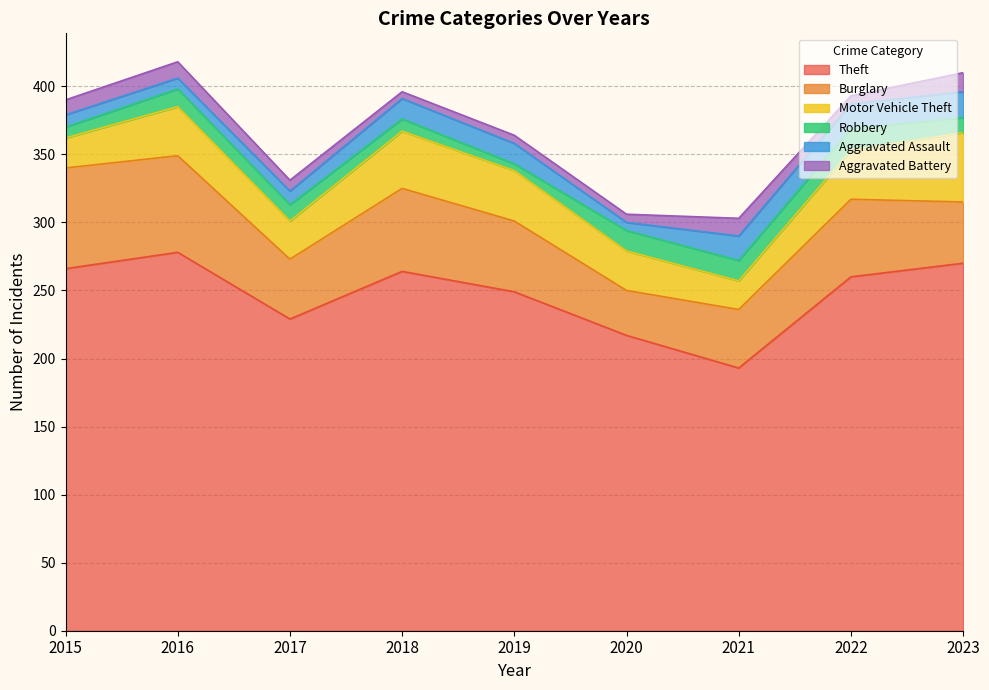

True or false: Motor Vehicle Theft and Theft intersect in this chart.

False